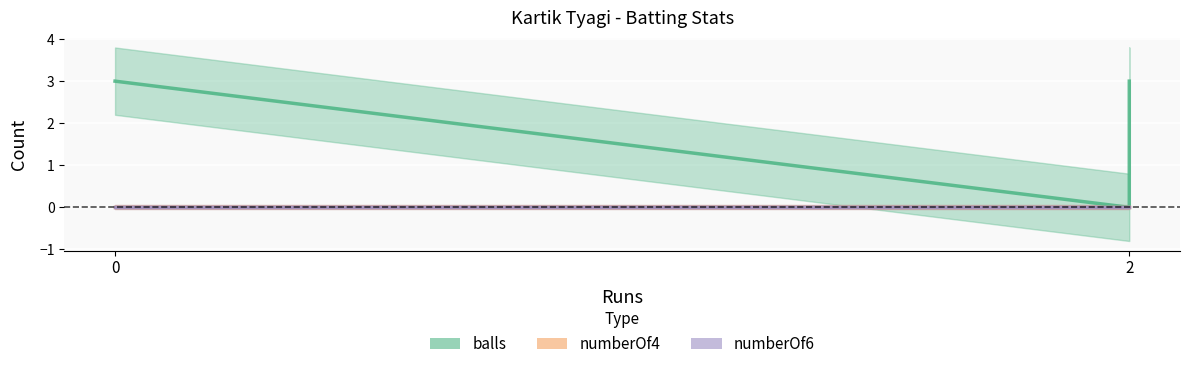

Reading left to right, extract all data points from this chart.

balls: 0=3	2=0	2=3	2=3
numberOf4: 0=0	2=0	2=0	2=0
numberOf6: 0=0	2=0	2=0	2=0